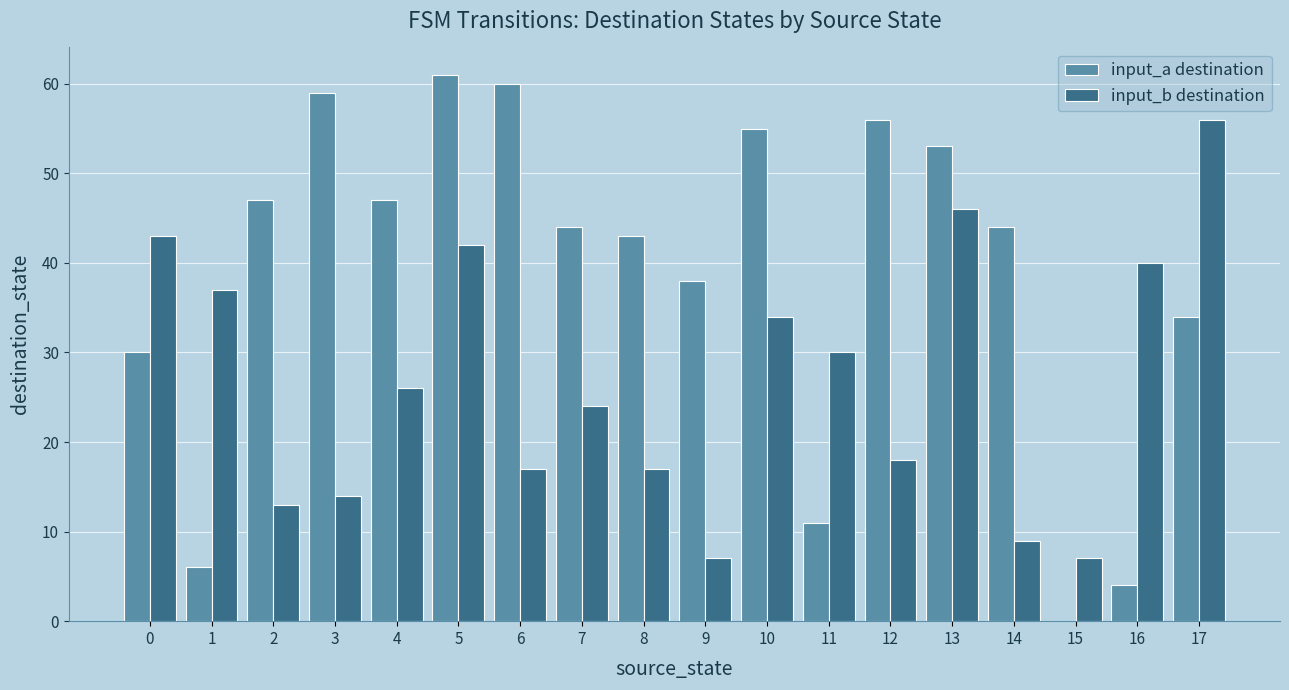

The input_b destination series shows 8 at 2. True or false?

False